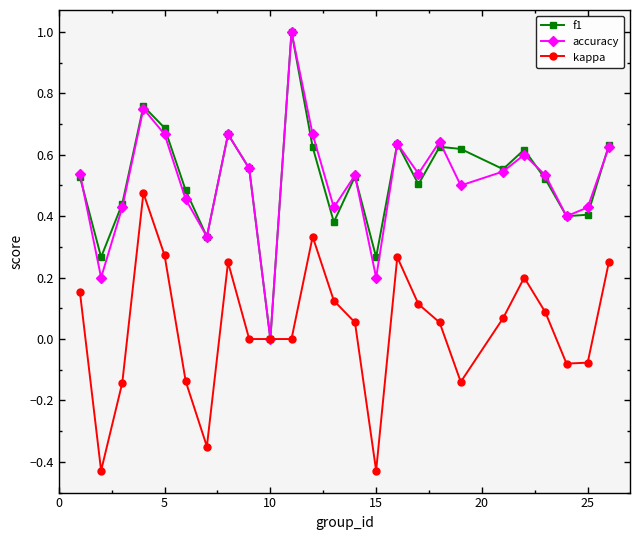

In accuracy, how many points are higher than both neighbors (excluding endpoints)?

7